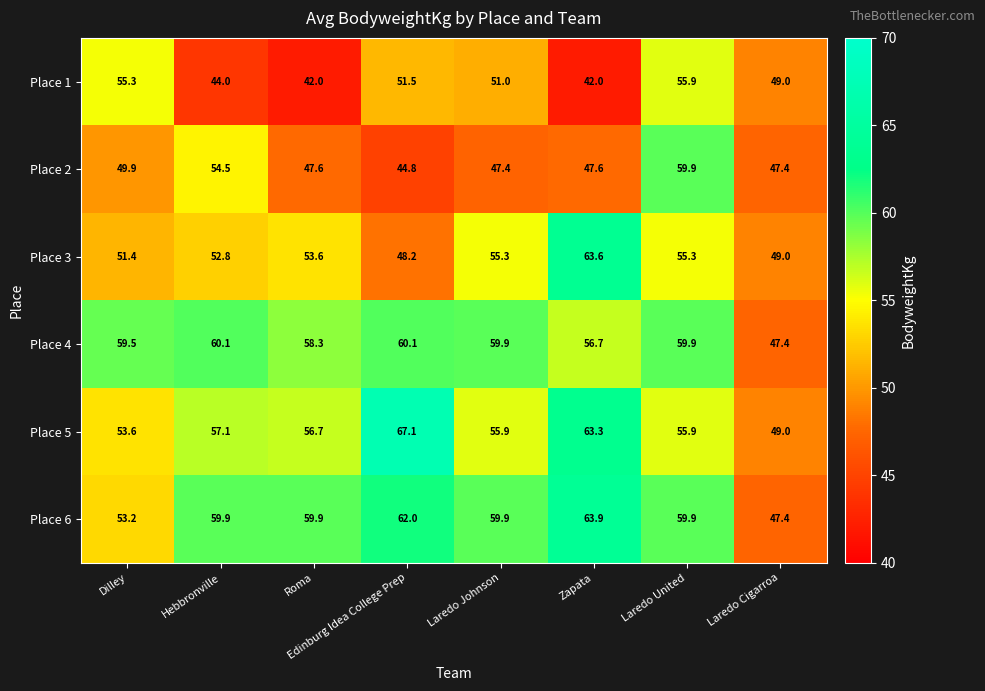

What is the difference between the second highest and minimum values in the Place 3 series?

7.1